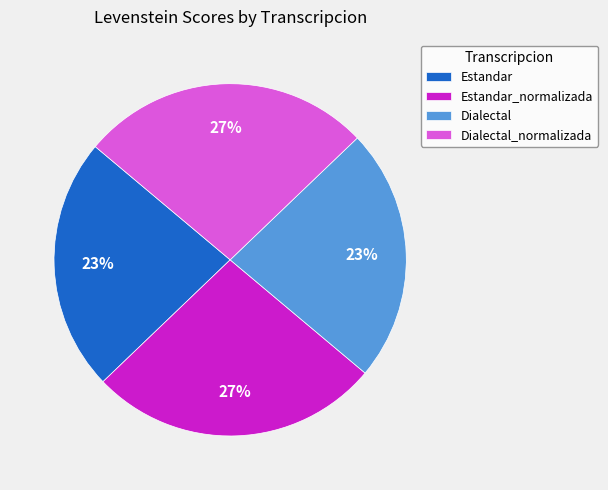

Does Dialectal represent more than half of the total?

No